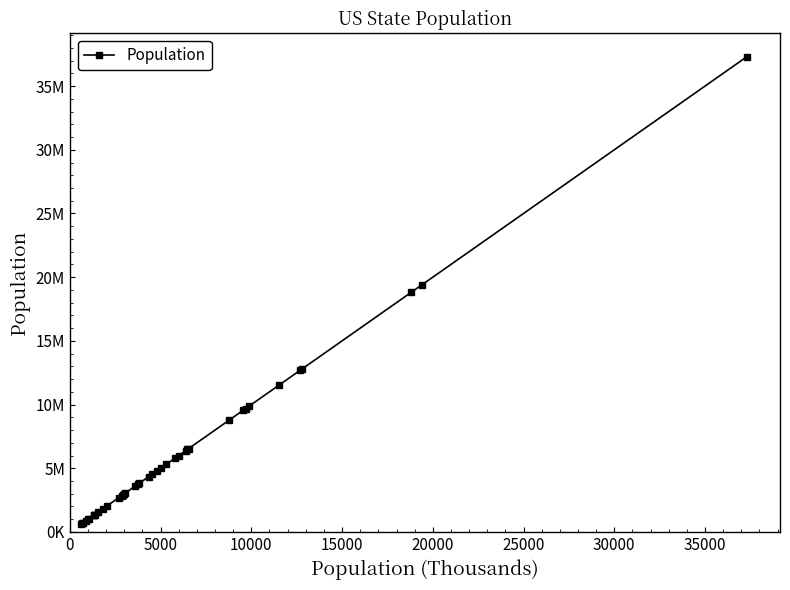

Reading right to left, what are all the values shown in this chart?

37300000	19400000	18800000	12800000	12700000	11500000	9880000	9690000	9540000	8790000	6550000	6480000	6390000	5990000	5770000	5300000	5030000	4780000	4530000	4340000	3830000	3750000	3570000	3050000	2970000	2920000	2850000	2700000	2060000	1830000	1570000	1360000	1330000	1320000	1050000	989000	898000	710000	673000	602000